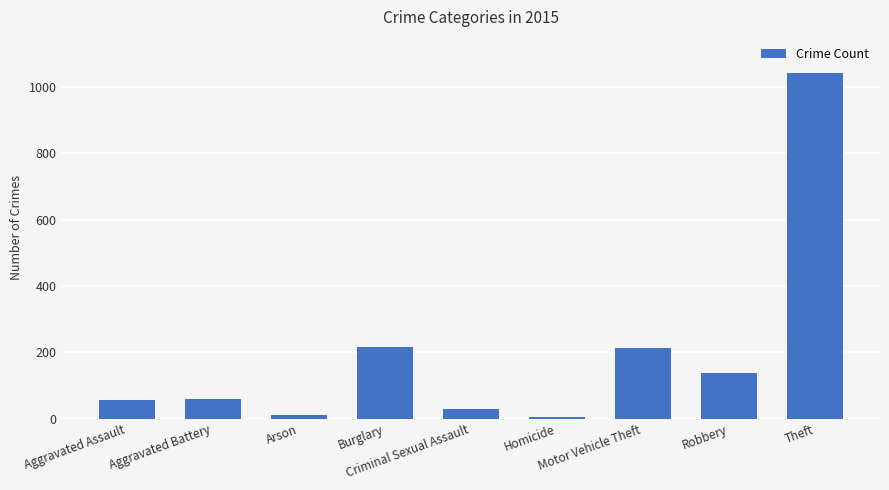

What is the difference between the second highest and second lowest values?

206